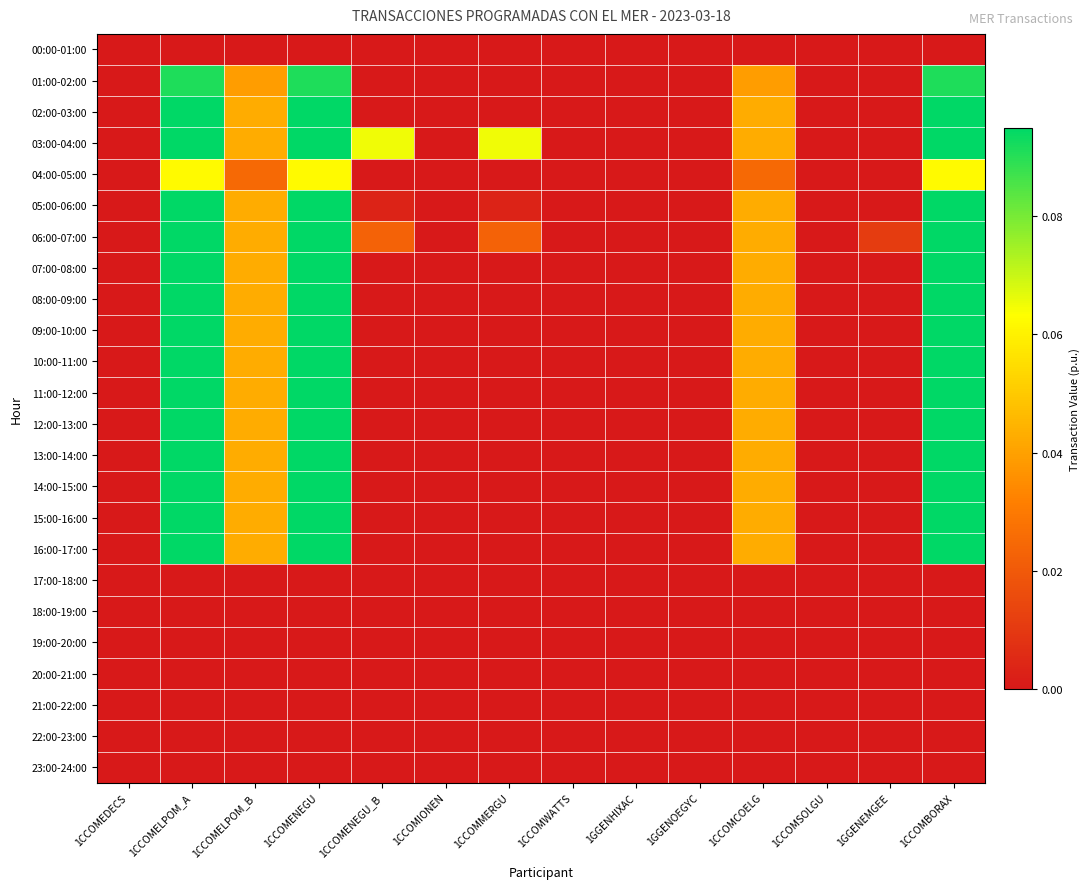

What is the total value across all series at 1CCOMMERGU?

0.1